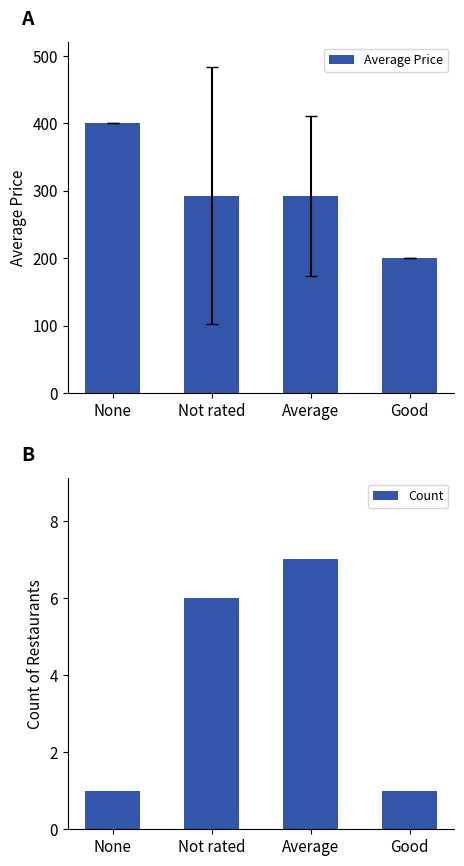

Reading left to right, list all the values displayed in this chart.

Average Price: None=400.0	Not rated=292.9	Average=291.7	Good=200.0
Count: None=1.0	Not rated=6.0	Average=7.0	Good=1.0